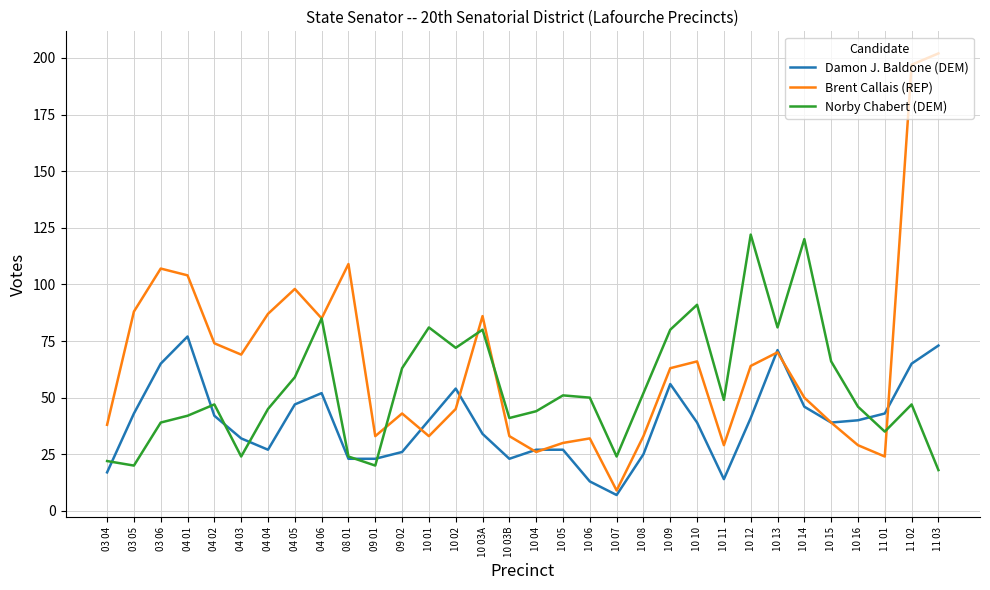

At which category does Damon J. Baldone (DEM) reach its first local valley?

04 04